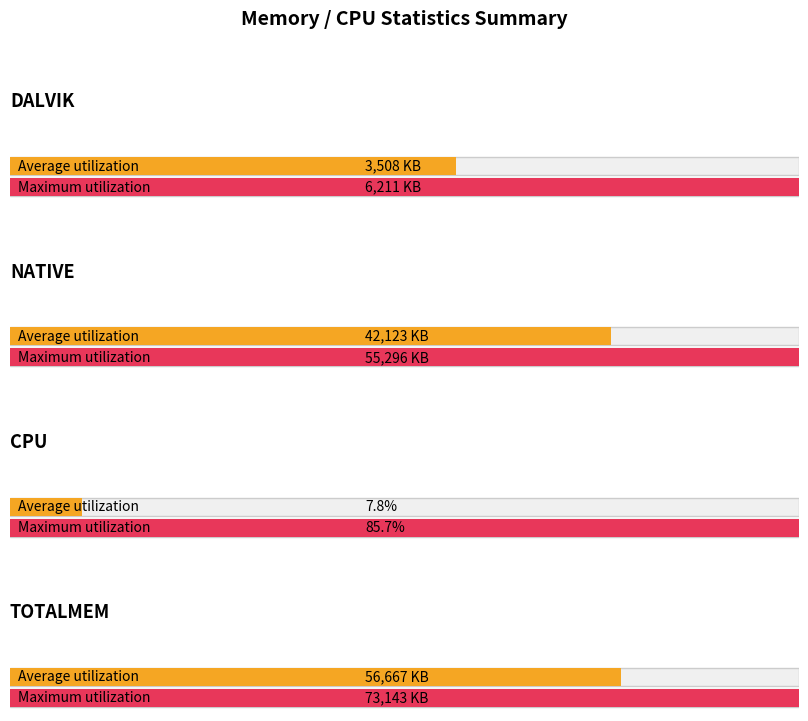

Does the chart contain any negative values?

No